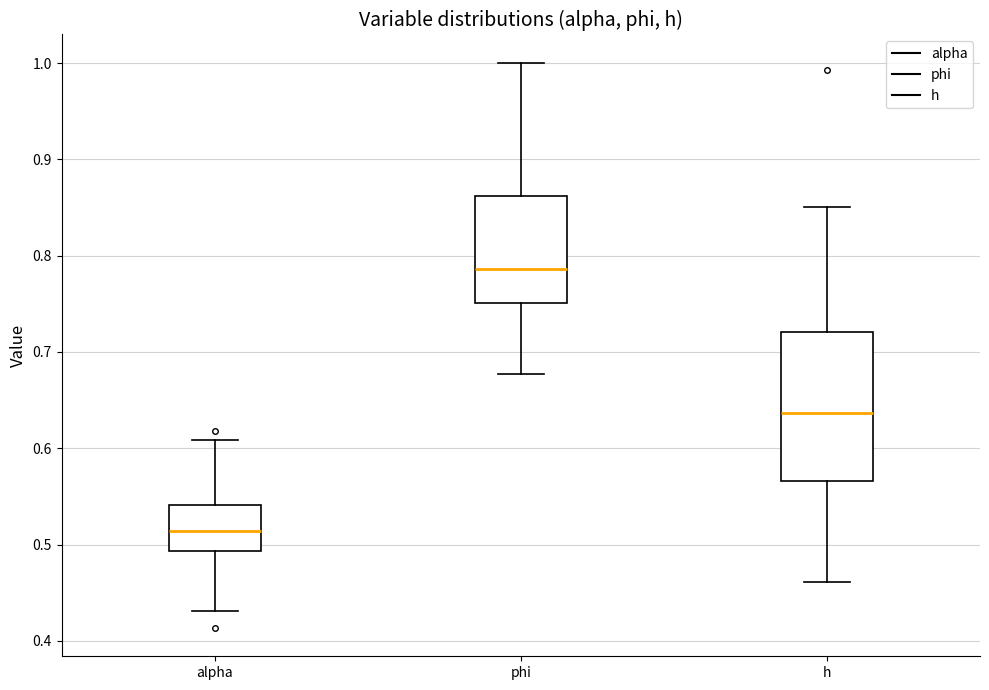

Where does the lower whisker of the box for alpha end on the y-axis? The values are not printed on the chart, so give them approximately, as read against the axis.

0.43